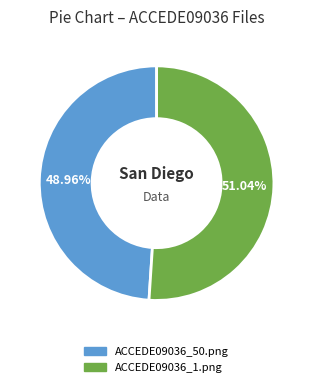

To the nearest percent, what is the difference between the largest and smallest slice percentages?

2%